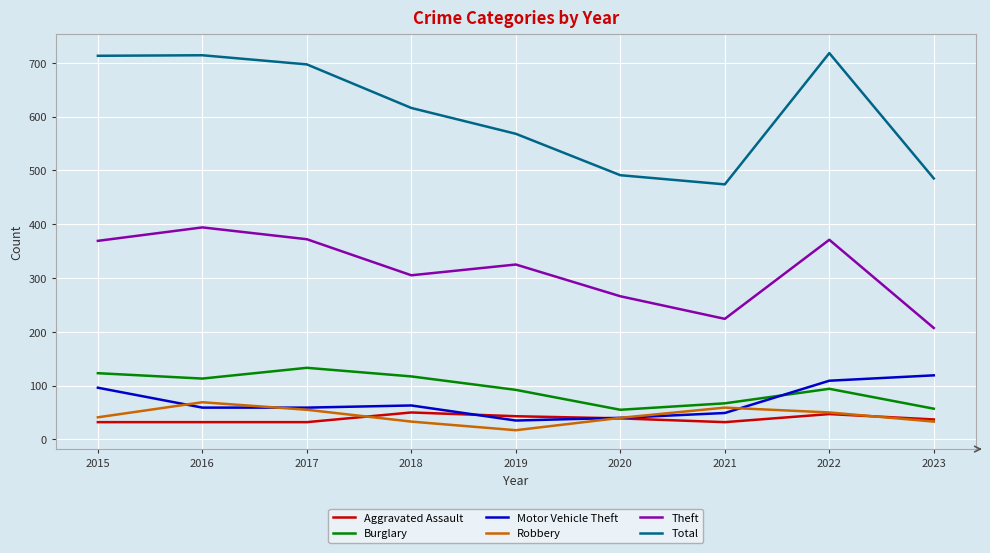

After their last crossing, which series has the higher values: Motor Vehicle Theft or Burglary?

Motor Vehicle Theft